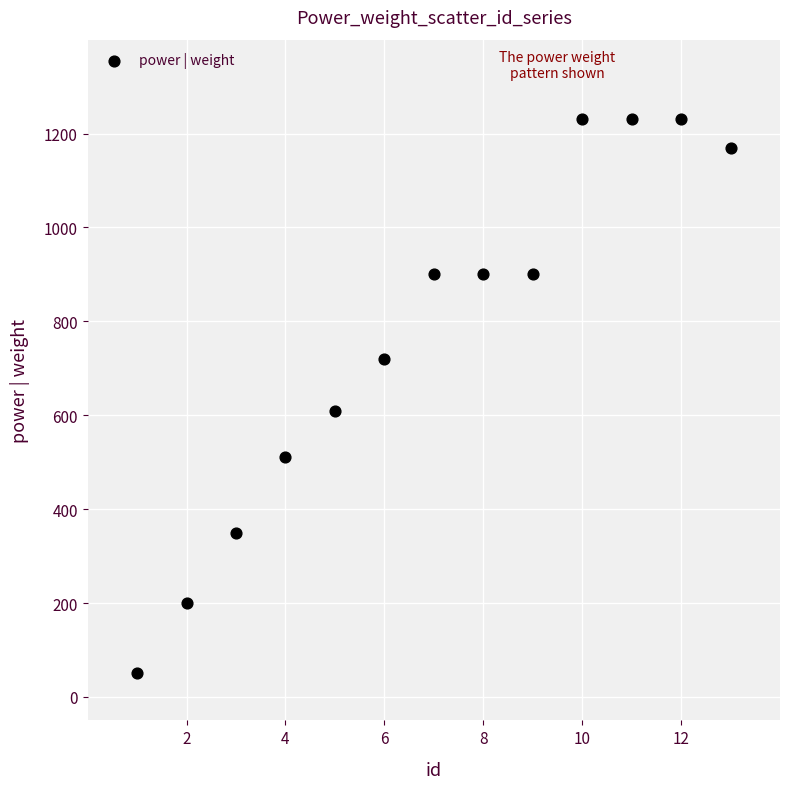

What Y value in the scatter plot is closest to 640?

610.0